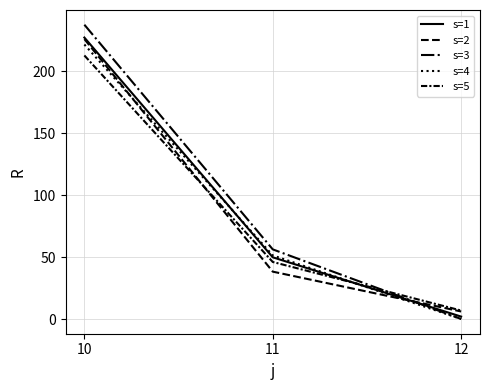

Which series changed the most between 11 and 12?

s=3